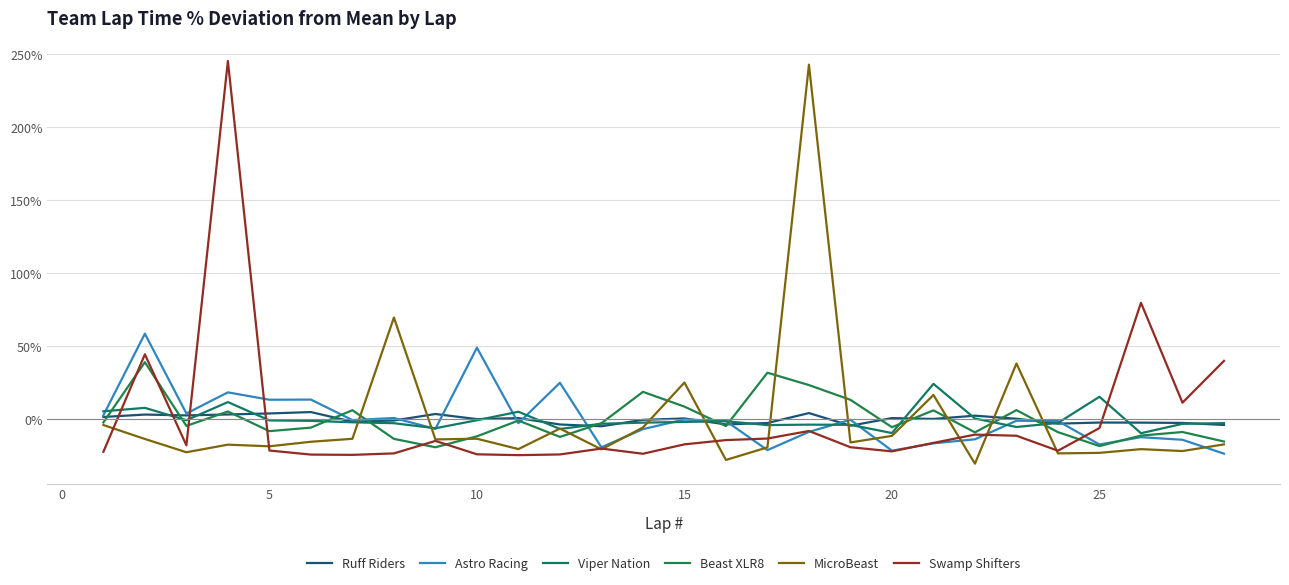

How many lines are shown in the chart?

6